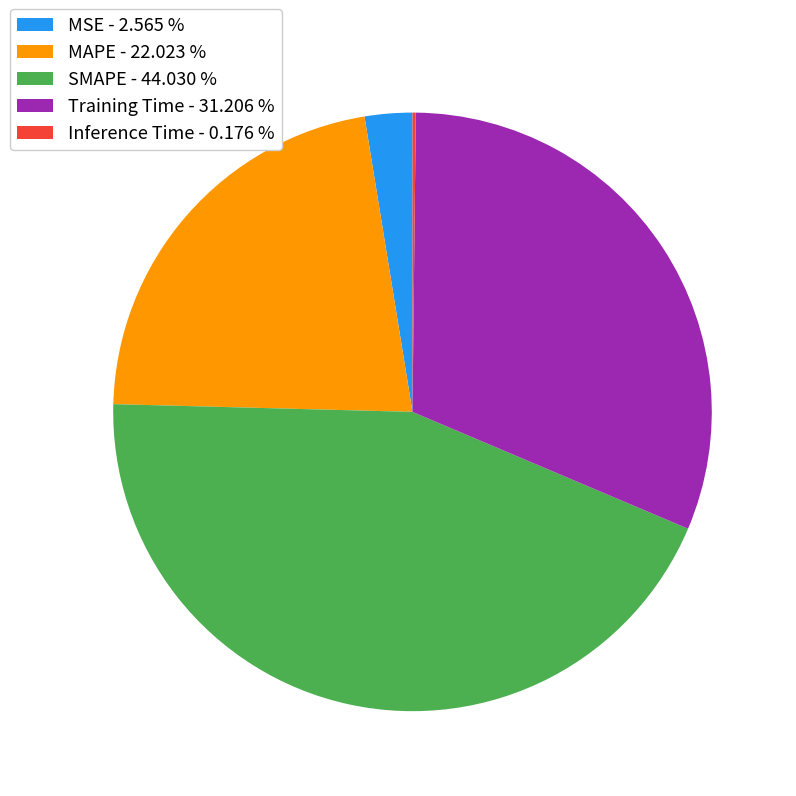

Combined, do MAPE - 22.023 % and SMAPE - 44.030 % account for over 50%?

Yes